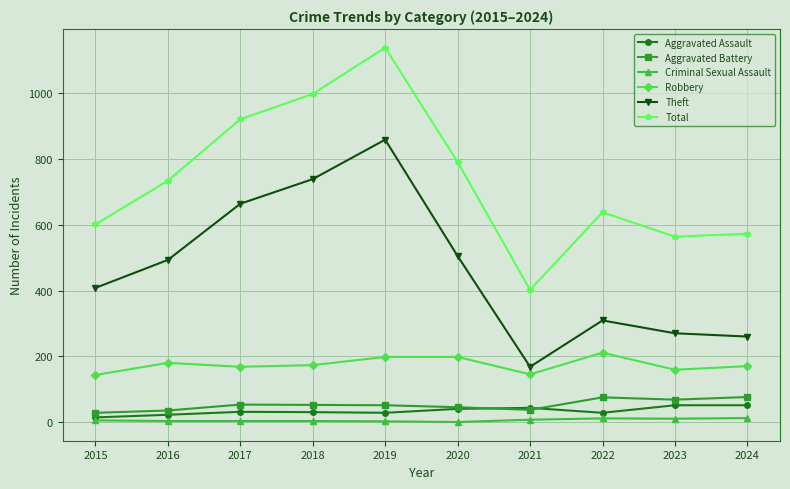

What is the total value across all series at 2015?

1199